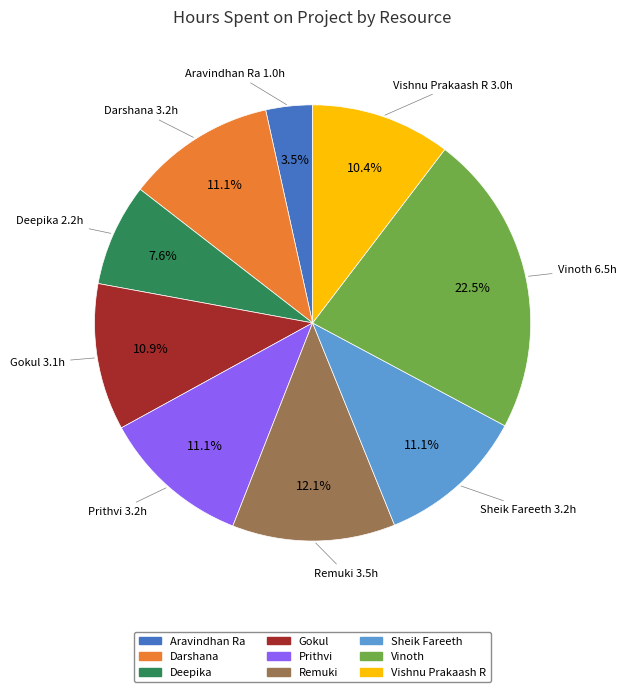

Does any single category account for the majority?

No